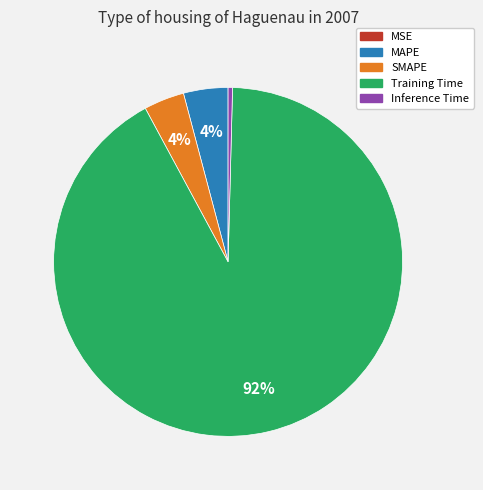

What percentage is the SMAPE slice, to the nearest percent?

4%